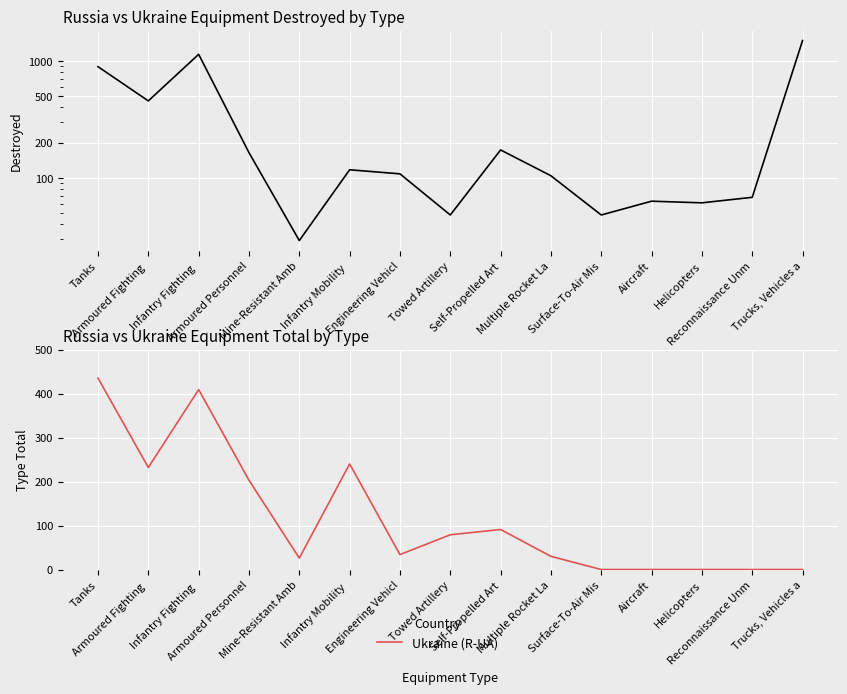

How many interior local valleys does the Ukraine (R-UA) series have?

3